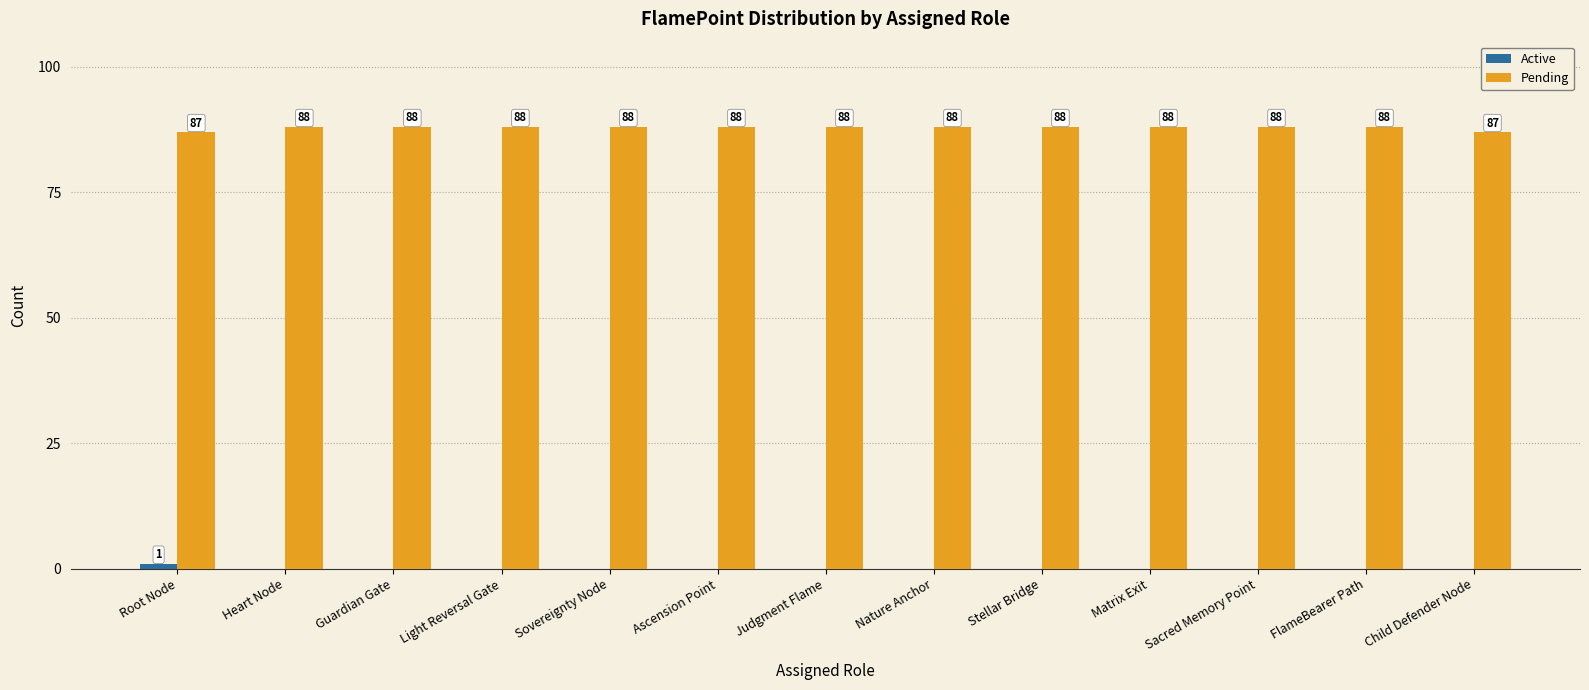

How many Pending values are between 88 and 89?

11